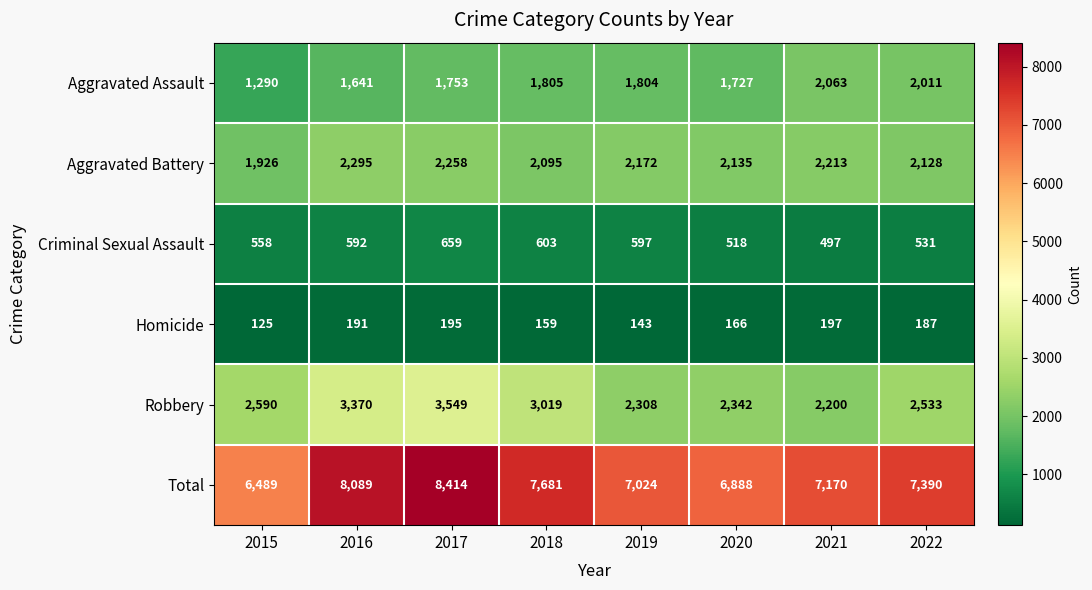

What is the minimum value shown in the chart?

125